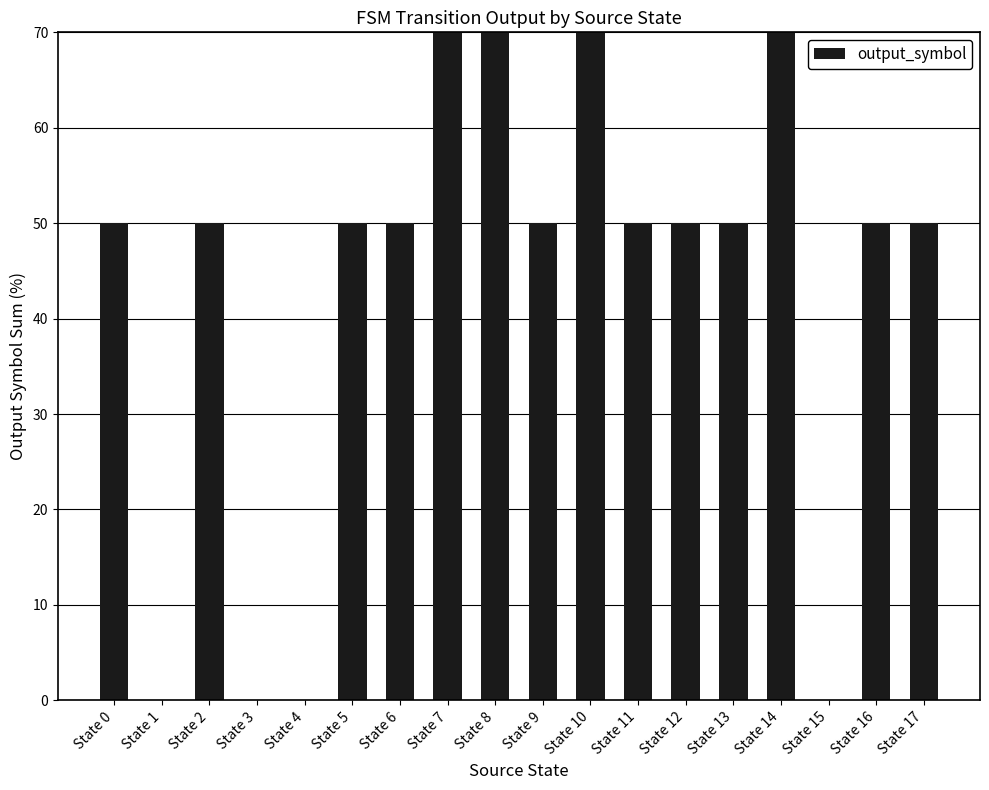

The chart shows a value of 50 at State 13. True or false?

True